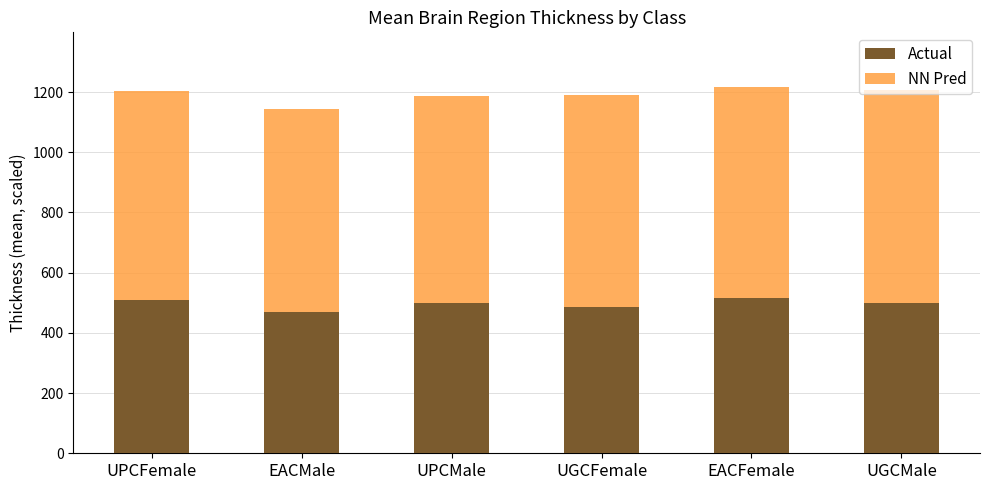

Read the Actual value at UPCMale.

499.1